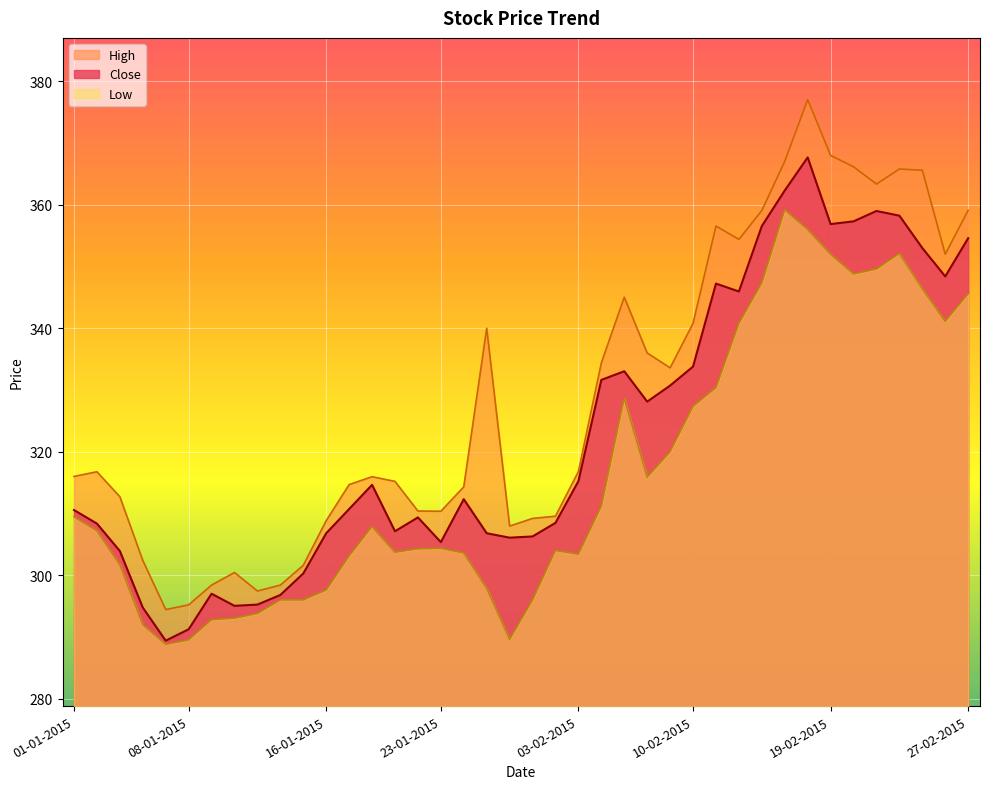

Reading left to right, list all the values displayed in this chart.

Close: 310.6	308.4	303.9	294.8	289.4	291.2	297.0	295.0	295.2	296.8	300.3	306.8	310.7	314.6	307.1	309.4	305.4	312.3	306.8	306.1	306.3	308.5	315.2	331.6	333.0	328.1	330.7	333.8	347.2	346.0	356.6	362.3	367.7	356.9	357.3	359.0	358.2	353.0	348.4	354.6
High: 316.0	316.8	312.7	302.4	294.4	295.2	298.4	300.4	297.4	298.4	301.6	308.8	314.7	316.0	315.2	310.4	310.4	314.3	340.0	308.0	309.2	309.6	316.8	334.4	345.0	336.0	333.6	340.8	356.6	354.4	359.1	367.0	377.0	368.0	366.2	363.4	365.8	365.6	352.0	359.1
Low: 309.5	307.2	301.7	292.0	288.8	289.5	292.8	293.0	293.8	296.0	296.0	297.6	303.1	307.9	303.7	304.3	304.4	303.6	297.9	289.6	296.0	304.0	303.4	311.2	328.7	315.9	320.0	327.4	330.4	340.8	347.4	359.2	356.0	352.0	348.8	349.6	352.1	346.4	341.1	345.6